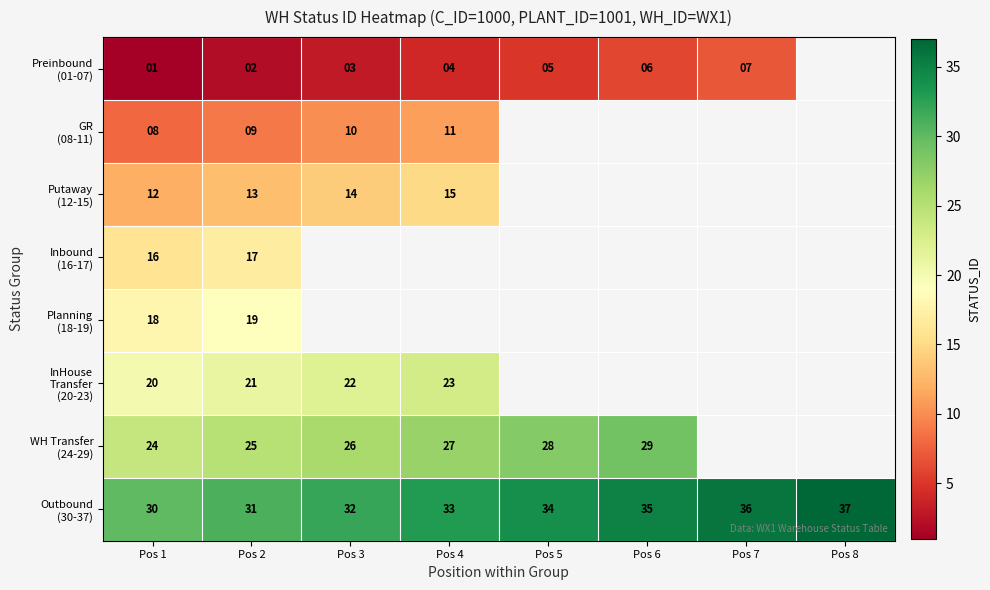

At which category is the sum across all series the highest?

Pos 2